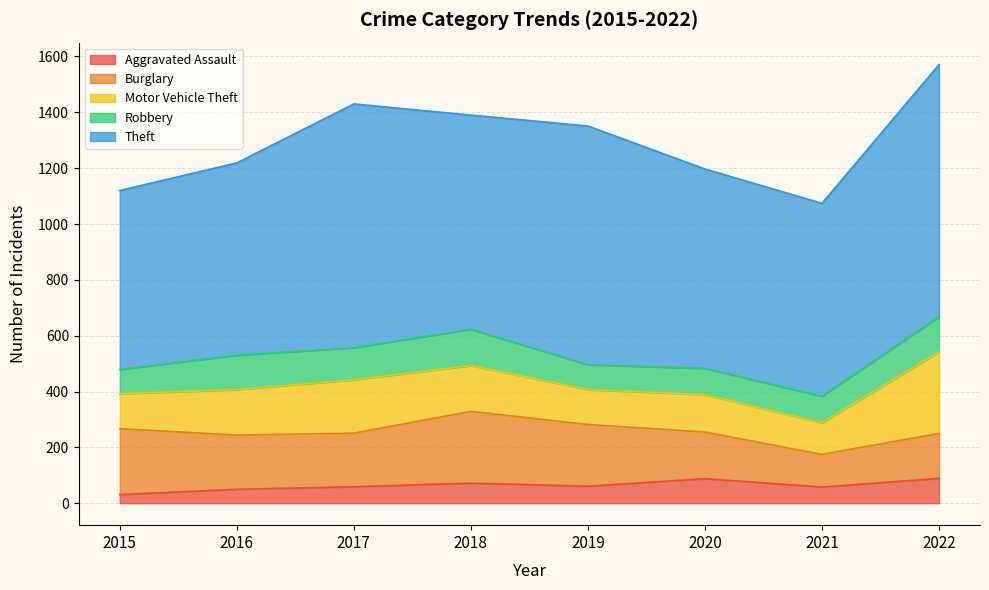

How many lines are shown in the chart?

5